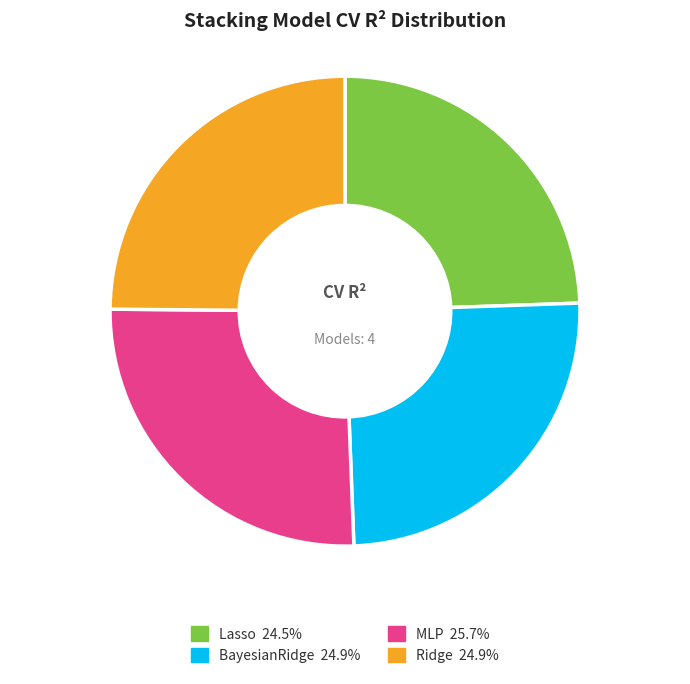

Does any single category account for the majority?

No